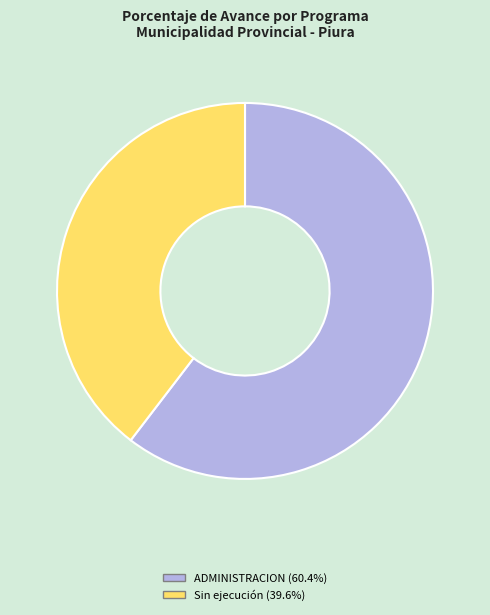

Is there a majority slice in this chart?

Yes